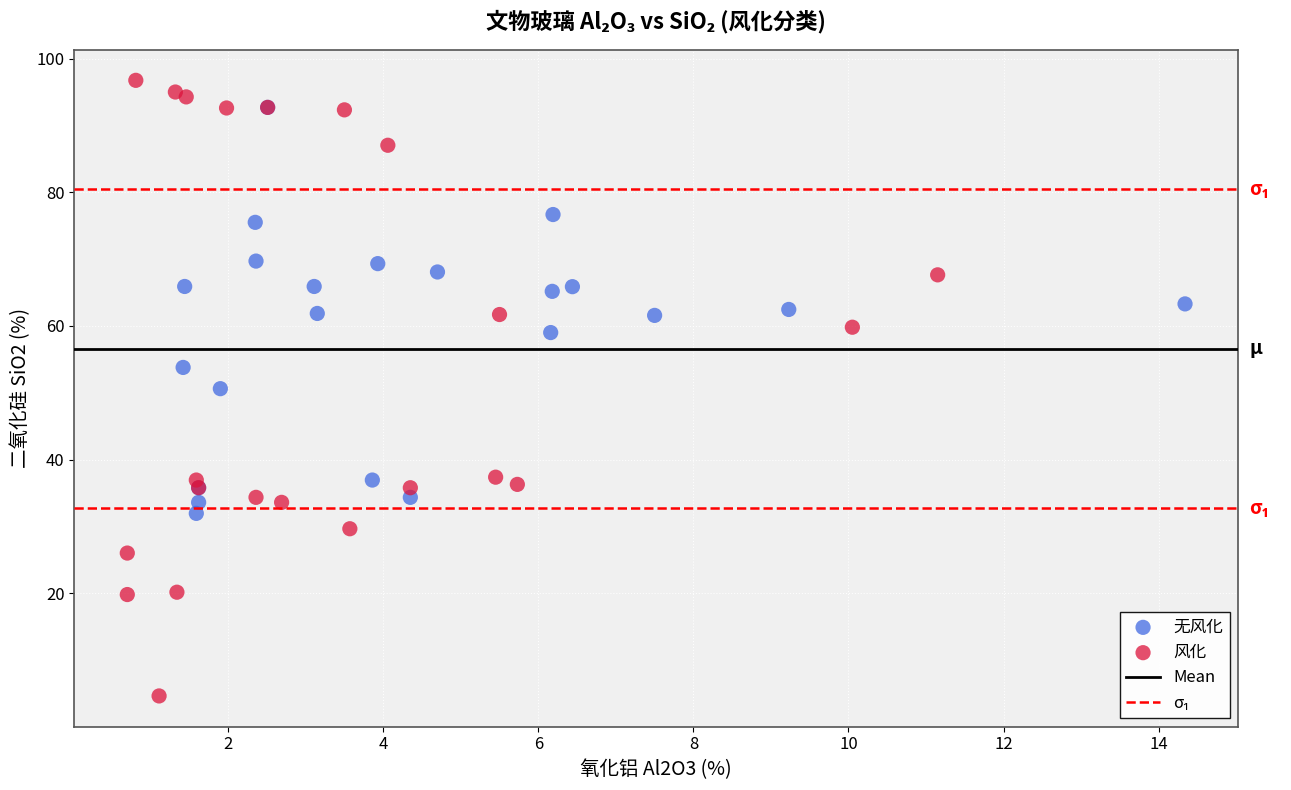

Which series reaches the maximum Y coordinate?

风化